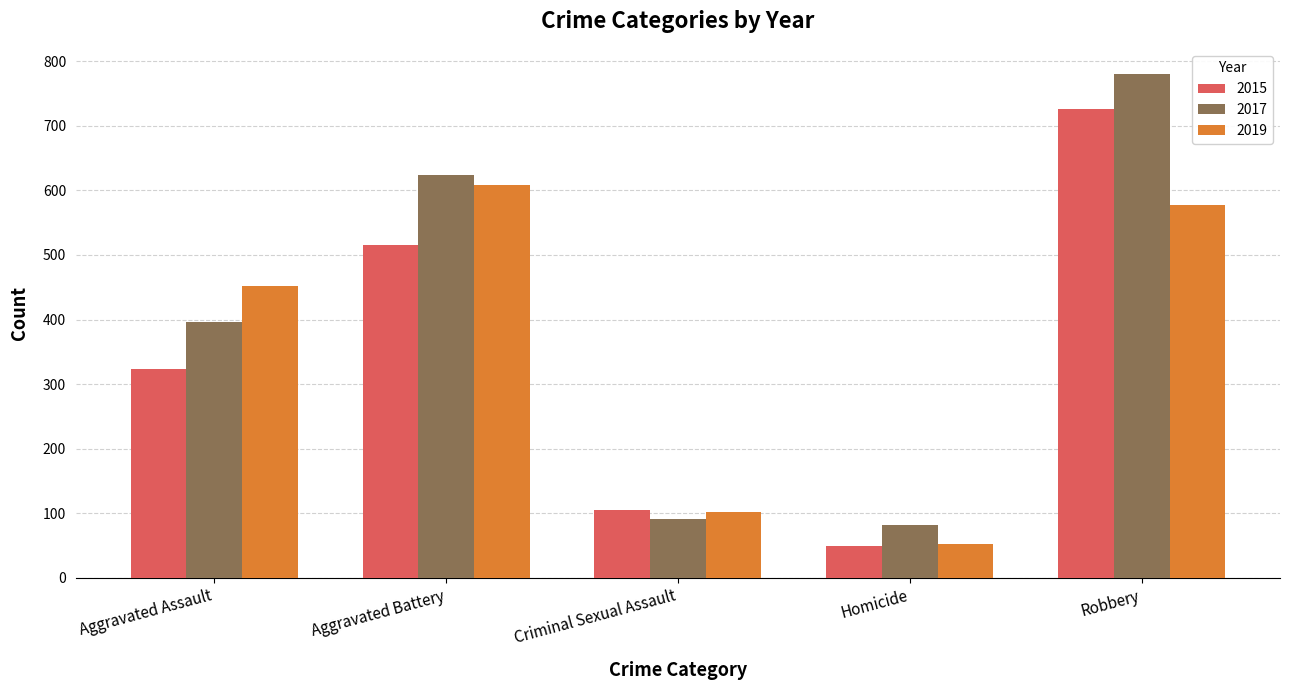

What is the sum of all 2015 values?

1719